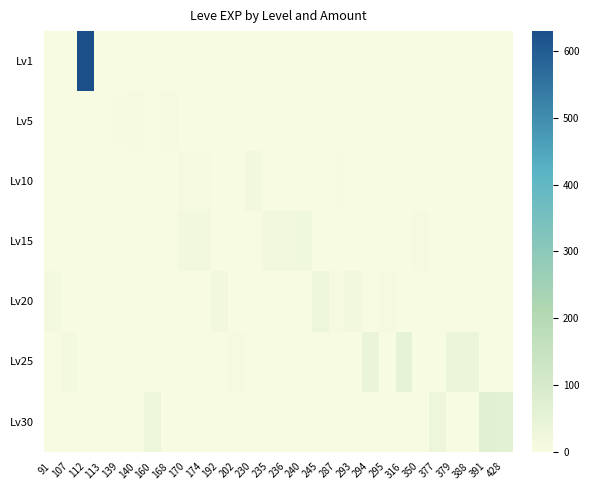

Reading left to right, extract all data points from this chart.

Lv1: 91=0	107=0	112=630	113=1	139=0	140=0	160=0	168=0	170=0	174=0	192=0	202=0	230=0	235=0	236=0	240=0	245=0	287=0	293=0	294=0	295=0	316=0	350=0	377=0	379=0	388=0	391=0	428=0
Lv5: 91=0	107=0	112=0	113=0	139=3	140=5	160=0	168=6	170=2	174=0	192=0	202=0	230=0	235=0	236=0	240=0	245=0	287=0	293=0	294=0	295=0	316=0	350=0	377=0	379=0	388=0	391=0	428=0
Lv10: 91=0	107=0	112=0	113=0	139=0	140=0	160=0	168=0	170=9	174=9	192=0	202=0	230=13	235=0	236=0	240=0	245=0	287=3	293=0	294=0	295=0	316=0	350=0	377=0	379=0	388=0	391=0	428=0
Lv15: 91=0	107=0	112=0	113=0	139=0	140=0	160=0	168=0	170=18	174=14	192=0	202=0	230=0	235=13	236=18	240=24	245=0	287=0	293=0	294=0	295=0	316=0	350=7	377=0	379=0	388=0	391=0	428=0
Lv20: 91=12	107=0	112=0	113=0	139=0	140=0	160=0	168=0	170=0	174=0	192=16	202=0	230=0	235=0	236=0	240=0	245=28	287=9	293=17	294=0	295=8	316=0	350=0	377=0	379=0	388=0	391=0	428=0
Lv25: 91=0	107=12	112=0	113=0	139=0	140=0	160=0	168=0	170=0	174=0	192=0	202=8	230=0	235=0	236=0	240=0	245=0	287=0	293=0	294=39	295=0	316=47	350=0	377=0	379=36	388=36	391=0	428=0
Lv30: 91=0	107=0	112=0	113=0	139=0	140=0	160=31	168=0	170=0	174=0	192=0	202=0	230=0	235=0	236=0	240=0	245=0	287=0	293=0	294=0	295=0	316=0	350=0	377=31	379=0	388=0	391=64	428=62